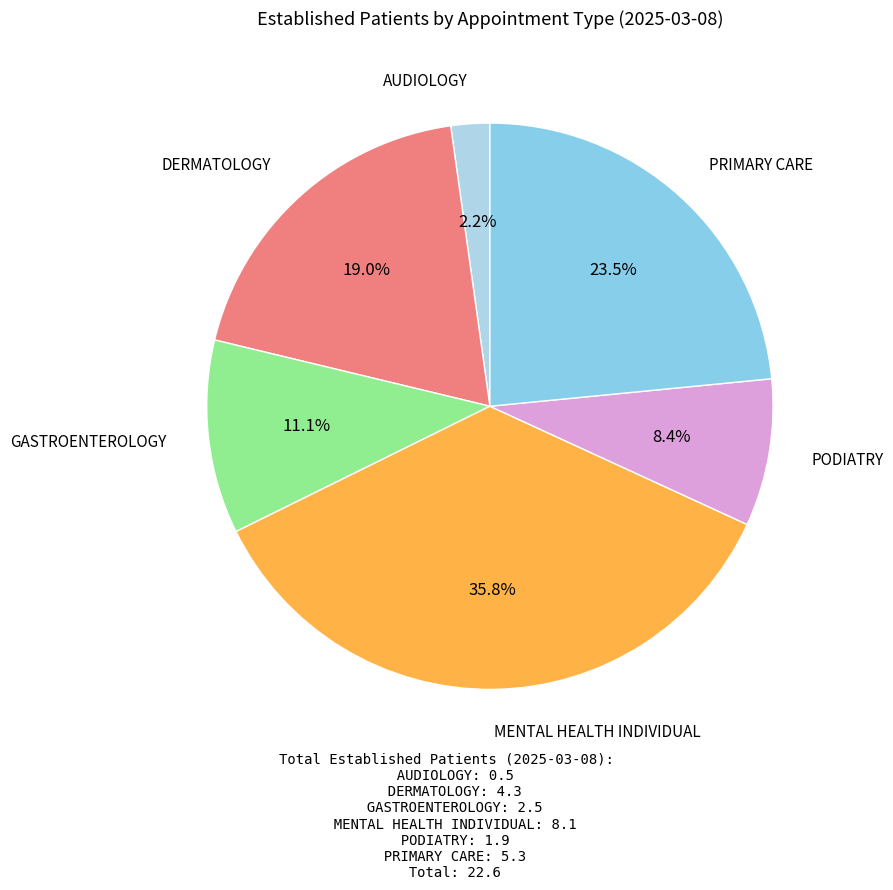

To the nearest percent, what is the average slice percentage?

17%